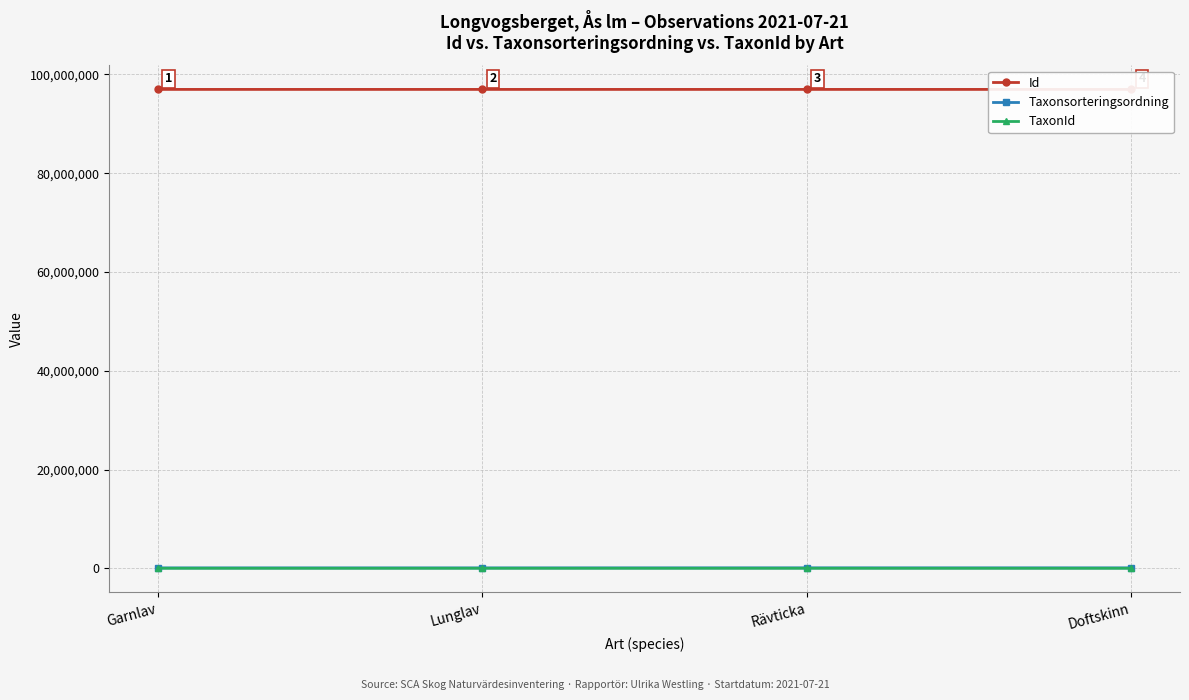

True or false: Id has a value of 40185703 at Rävticka.

False